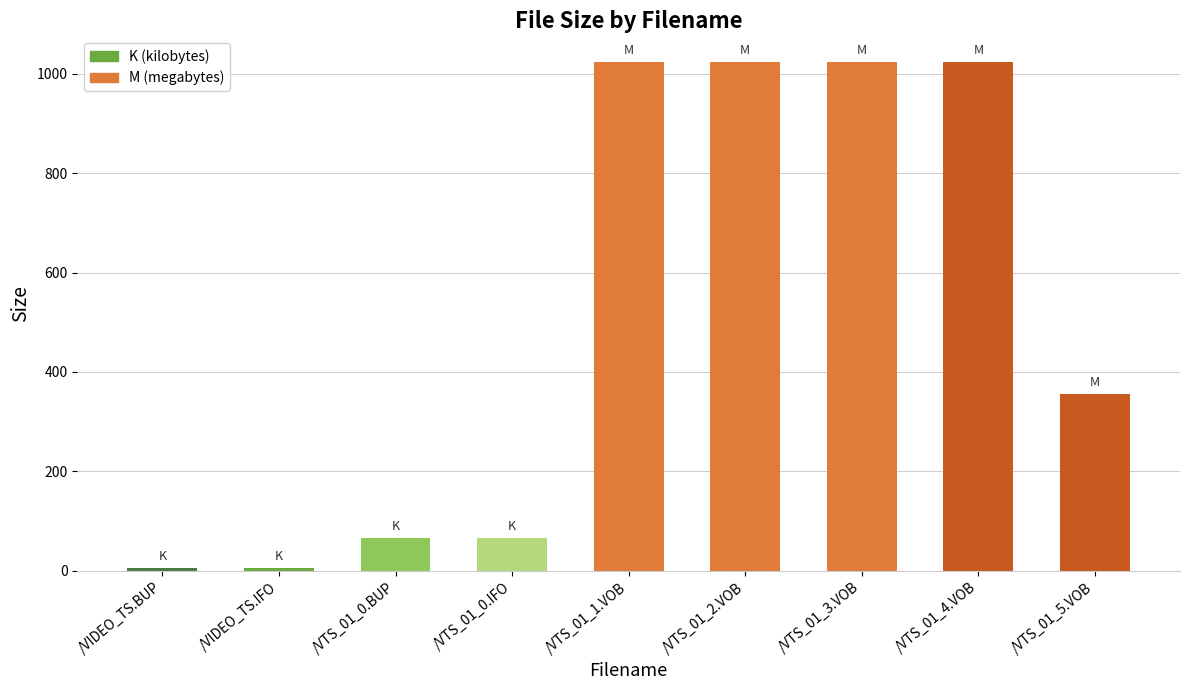

What is the sum of all values?

4596.4